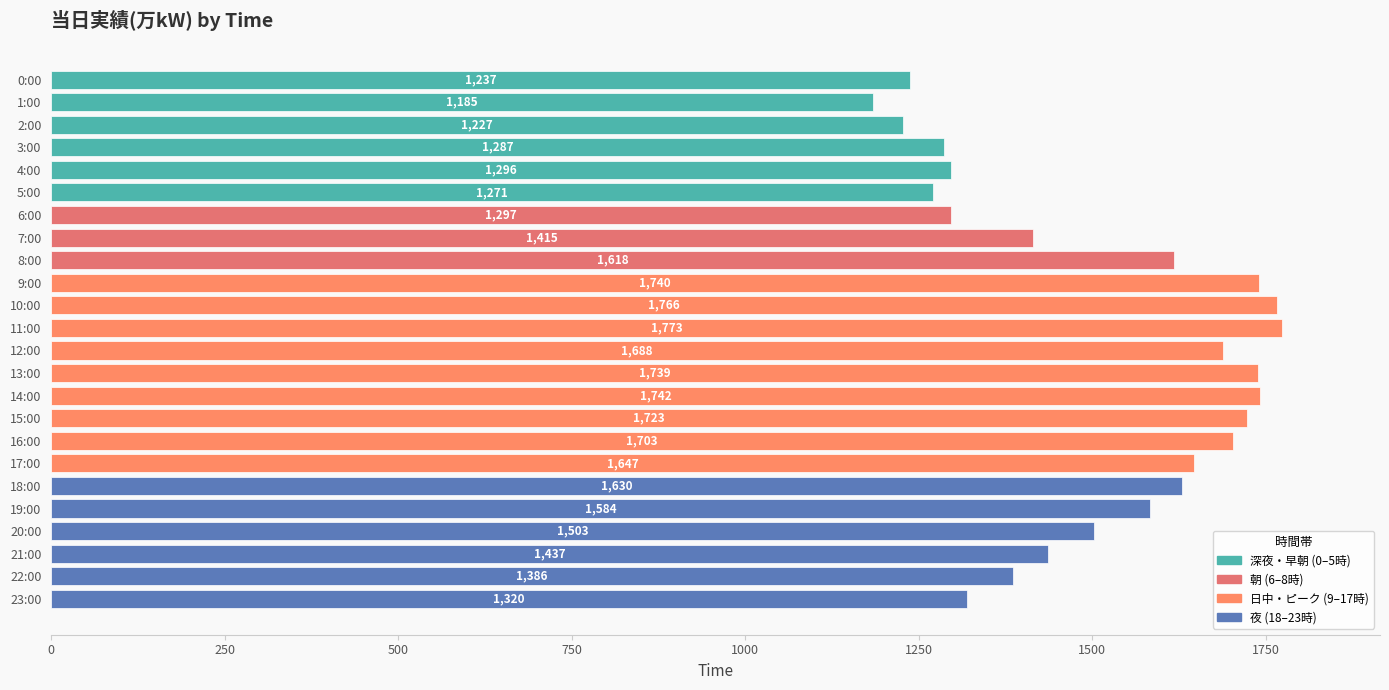

What is the value of the 14th bar from the top?

1739